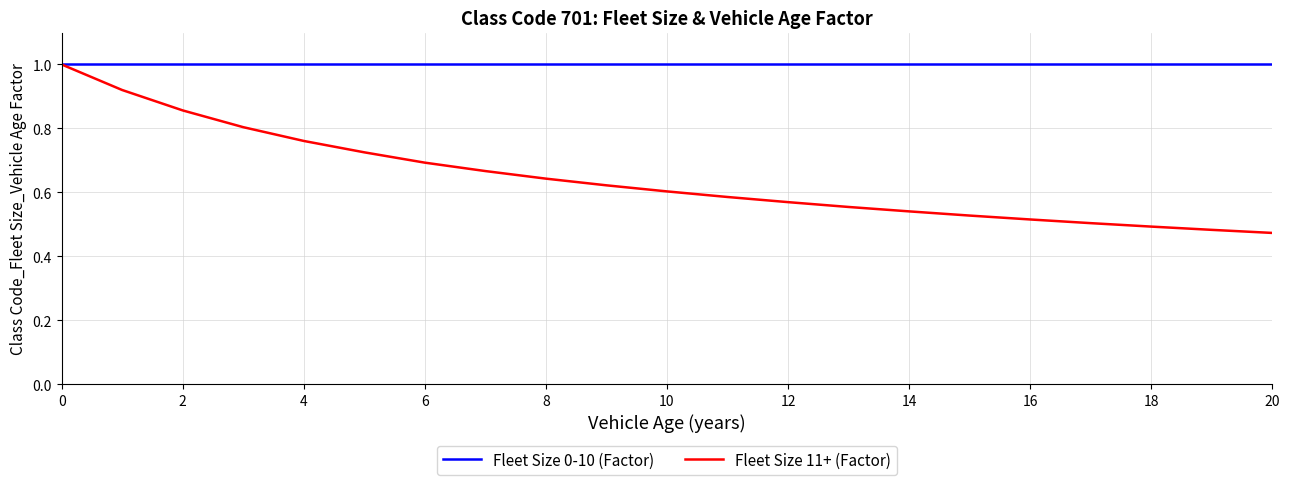

What is the lowest value of the Fleet Size 0-10 (Factor) series?

1.0